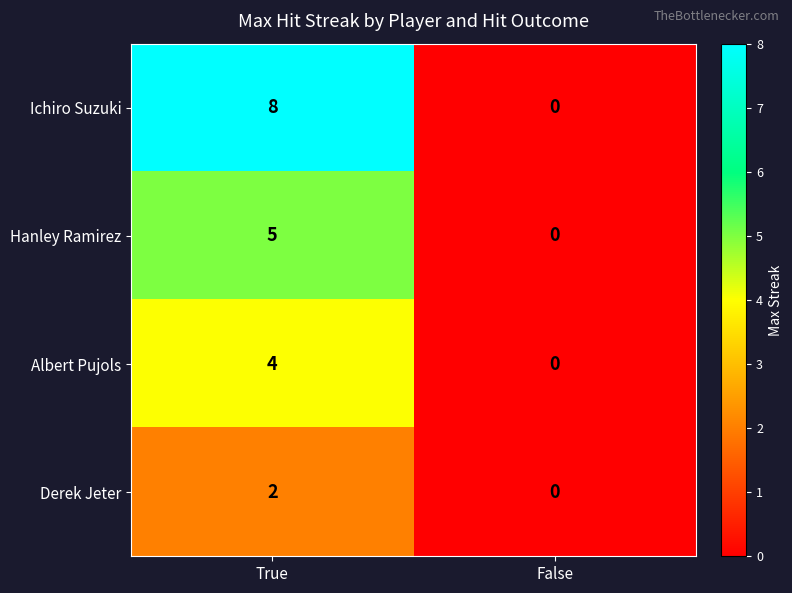

True or false: Derek Jeter has a value of 0 at False.

True